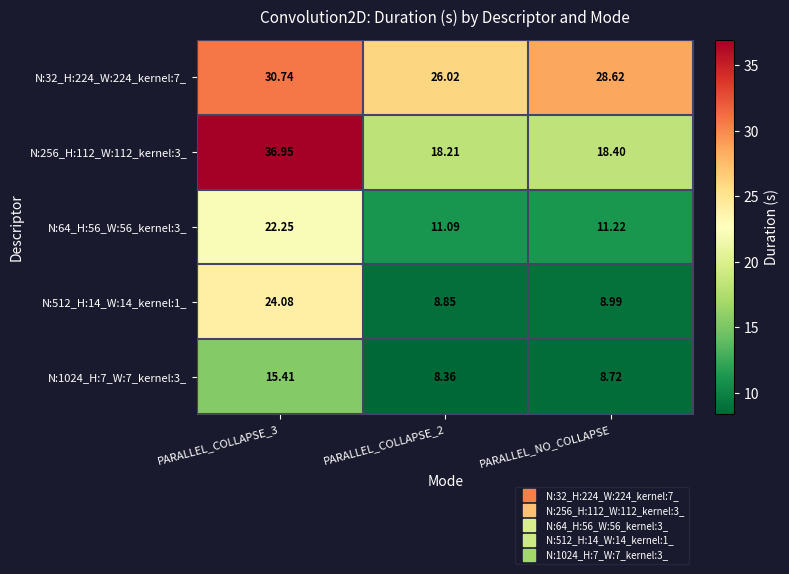

Is the value of N:32_H:224_W:224_kernel:7_ at PARALLEL_COLLAPSE_3 greater than the value of N:512_H:14_W:14_kernel:1_ at PARALLEL_COLLAPSE_2?

Yes